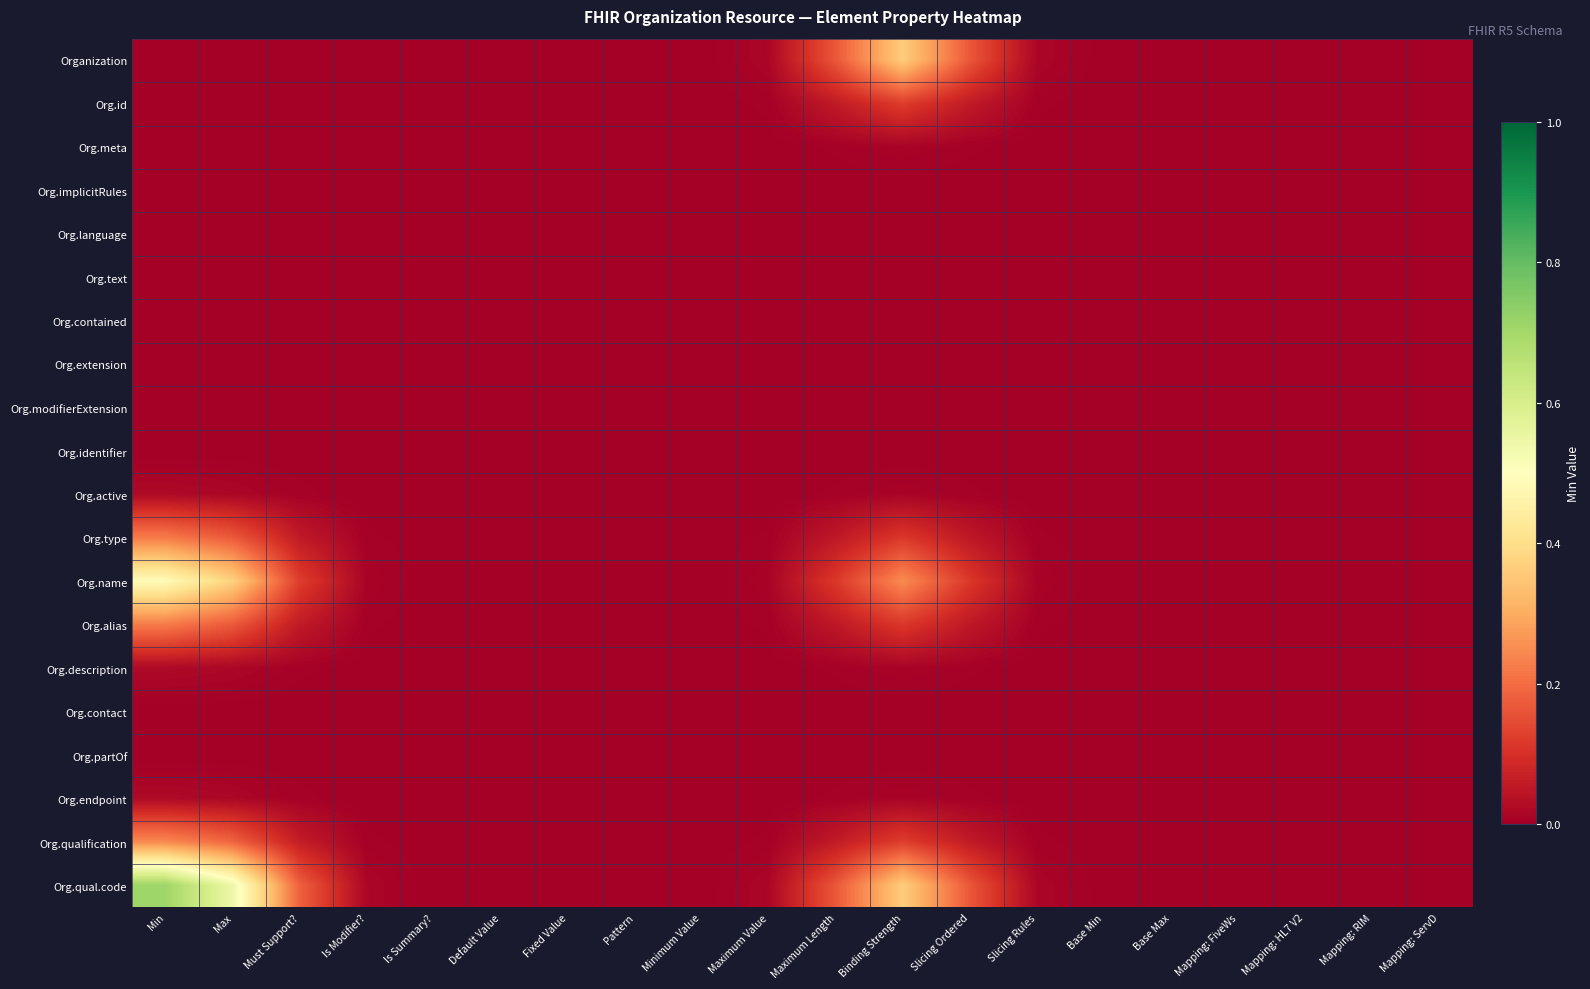

Reading left to right, transcribe all the data shown in this chart.

Organization: Min=0.0	Max=0.0	Must Support?=0.0	Is Modifier?=0.0	Is Summary?=0.0	Default Value=0.0	Fixed Value=0.0	Pattern=0.0	Minimum Value=0.0	Maximum Value=0.0	Maximum Length=0.2	Binding Strength=0.4	Slicing Ordered=0.2	Slicing Rules=0.0	Base Min=0.0	Base Max=0.0	Mapping: FiveWs=0.0	Mapping: HL7 V2=0.0	Mapping: RIM=0.0	Mapping: ServD=0.0
Org.id: Min=0.0	Max=0.0	Must Support?=0.0	Is Modifier?=0.0	Is Summary?=0.0	Default Value=0.0	Fixed Value=0.0	Pattern=0.0	Minimum Value=0.0	Maximum Value=0.0	Maximum Length=0.1	Binding Strength=0.1	Slicing Ordered=0.1	Slicing Rules=0.0	Base Min=0.0	Base Max=0.0	Mapping: FiveWs=0.0	Mapping: HL7 V2=0.0	Mapping: RIM=0.0	Mapping: ServD=0.0
Org.meta: Min=0.0	Max=0.0	Must Support?=0.0	Is Modifier?=0.0	Is Summary?=0.0	Default Value=0.0	Fixed Value=0.0	Pattern=0.0	Minimum Value=0.0	Maximum Value=0.0	Maximum Length=0.0	Binding Strength=0.0	Slicing Ordered=0.0	Slicing Rules=0.0	Base Min=0.0	Base Max=0.0	Mapping: FiveWs=0.0	Mapping: HL7 V2=0.0	Mapping: RIM=0.0	Mapping: ServD=0.0
Org.implicitRules: Min=0.0	Max=0.0	Must Support?=0.0	Is Modifier?=0.0	Is Summary?=0.0	Default Value=0.0	Fixed Value=0.0	Pattern=0.0	Minimum Value=0.0	Maximum Value=0.0	Maximum Length=0.0	Binding Strength=0.0	Slicing Ordered=0.0	Slicing Rules=0.0	Base Min=0.0	Base Max=0.0	Mapping: FiveWs=0.0	Mapping: HL7 V2=0.0	Mapping: RIM=0.0	Mapping: ServD=0.0
Org.language: Min=0.0	Max=0.0	Must Support?=0.0	Is Modifier?=0.0	Is Summary?=0.0	Default Value=0.0	Fixed Value=0.0	Pattern=0.0	Minimum Value=0.0	Maximum Value=0.0	Maximum Length=0.0	Binding Strength=0.0	Slicing Ordered=0.0	Slicing Rules=0.0	Base Min=0.0	Base Max=0.0	Mapping: FiveWs=0.0	Mapping: HL7 V2=0.0	Mapping: RIM=0.0	Mapping: ServD=0.0
Org.text: Min=0.0	Max=0.0	Must Support?=0.0	Is Modifier?=0.0	Is Summary?=0.0	Default Value=0.0	Fixed Value=0.0	Pattern=0.0	Minimum Value=0.0	Maximum Value=0.0	Maximum Length=0.0	Binding Strength=0.0	Slicing Ordered=0.0	Slicing Rules=0.0	Base Min=0.0	Base Max=0.0	Mapping: FiveWs=0.0	Mapping: HL7 V2=0.0	Mapping: RIM=0.0	Mapping: ServD=0.0
Org.contained: Min=0.0	Max=0.0	Must Support?=0.0	Is Modifier?=0.0	Is Summary?=0.0	Default Value=0.0	Fixed Value=0.0	Pattern=0.0	Minimum Value=0.0	Maximum Value=0.0	Maximum Length=0.0	Binding Strength=0.0	Slicing Ordered=0.0	Slicing Rules=0.0	Base Min=0.0	Base Max=0.0	Mapping: FiveWs=0.0	Mapping: HL7 V2=0.0	Mapping: RIM=0.0	Mapping: ServD=0.0
Org.extension: Min=0.0	Max=0.0	Must Support?=0.0	Is Modifier?=0.0	Is Summary?=0.0	Default Value=0.0	Fixed Value=0.0	Pattern=0.0	Minimum Value=0.0	Maximum Value=0.0	Maximum Length=0.0	Binding Strength=0.0	Slicing Ordered=0.0	Slicing Rules=0.0	Base Min=0.0	Base Max=0.0	Mapping: FiveWs=0.0	Mapping: HL7 V2=0.0	Mapping: RIM=0.0	Mapping: ServD=0.0
Org.modifierExtension: Min=0.0	Max=0.0	Must Support?=0.0	Is Modifier?=0.0	Is Summary?=0.0	Default Value=0.0	Fixed Value=0.0	Pattern=0.0	Minimum Value=0.0	Maximum Value=0.0	Maximum Length=0.0	Binding Strength=0.0	Slicing Ordered=0.0	Slicing Rules=0.0	Base Min=0.0	Base Max=0.0	Mapping: FiveWs=0.0	Mapping: HL7 V2=0.0	Mapping: RIM=0.0	Mapping: ServD=0.0
Org.identifier: Min=0.0	Max=0.0	Must Support?=0.0	Is Modifier?=0.0	Is Summary?=0.0	Default Value=0.0	Fixed Value=0.0	Pattern=0.0	Minimum Value=0.0	Maximum Value=0.0	Maximum Length=0.0	Binding Strength=0.0	Slicing Ordered=0.0	Slicing Rules=0.0	Base Min=0.0	Base Max=0.0	Mapping: FiveWs=0.0	Mapping: HL7 V2=0.0	Mapping: RIM=0.0	Mapping: ServD=0.0
Org.active: Min=0.0	Max=0.0	Must Support?=0.0	Is Modifier?=0.0	Is Summary?=0.0	Default Value=0.0	Fixed Value=0.0	Pattern=0.0	Minimum Value=0.0	Maximum Value=0.0	Maximum Length=0.0	Binding Strength=0.0	Slicing Ordered=0.0	Slicing Rules=0.0	Base Min=0.0	Base Max=0.0	Mapping: FiveWs=0.0	Mapping: HL7 V2=0.0	Mapping: RIM=0.0	Mapping: ServD=0.0
Org.type: Min=0.2	Max=0.2	Must Support?=0.1	Is Modifier?=0.0	Is Summary?=0.0	Default Value=0.0	Fixed Value=0.0	Pattern=0.0	Minimum Value=0.0	Maximum Value=0.0	Maximum Length=0.1	Binding Strength=0.1	Slicing Ordered=0.1	Slicing Rules=0.0	Base Min=0.0	Base Max=0.0	Mapping: FiveWs=0.0	Mapping: HL7 V2=0.0	Mapping: RIM=0.0	Mapping: ServD=0.0
Org.name: Min=0.5	Max=0.4	Must Support?=0.1	Is Modifier?=0.0	Is Summary?=0.0	Default Value=0.0	Fixed Value=0.0	Pattern=0.0	Minimum Value=0.0	Maximum Value=0.0	Maximum Length=0.1	Binding Strength=0.2	Slicing Ordered=0.1	Slicing Rules=0.0	Base Min=0.0	Base Max=0.0	Mapping: FiveWs=0.0	Mapping: HL7 V2=0.0	Mapping: RIM=0.0	Mapping: ServD=0.0
Org.alias: Min=0.2	Max=0.2	Must Support?=0.1	Is Modifier?=0.0	Is Summary?=0.0	Default Value=0.0	Fixed Value=0.0	Pattern=0.0	Minimum Value=0.0	Maximum Value=0.0	Maximum Length=0.1	Binding Strength=0.1	Slicing Ordered=0.1	Slicing Rules=0.0	Base Min=0.0	Base Max=0.0	Mapping: FiveWs=0.0	Mapping: HL7 V2=0.0	Mapping: RIM=0.0	Mapping: ServD=0.0
Org.description: Min=0.0	Max=0.0	Must Support?=0.0	Is Modifier?=0.0	Is Summary?=0.0	Default Value=0.0	Fixed Value=0.0	Pattern=0.0	Minimum Value=0.0	Maximum Value=0.0	Maximum Length=0.0	Binding Strength=0.0	Slicing Ordered=0.0	Slicing Rules=0.0	Base Min=0.0	Base Max=0.0	Mapping: FiveWs=0.0	Mapping: HL7 V2=0.0	Mapping: RIM=0.0	Mapping: ServD=0.0
Org.contact: Min=0.0	Max=0.0	Must Support?=0.0	Is Modifier?=0.0	Is Summary?=0.0	Default Value=0.0	Fixed Value=0.0	Pattern=0.0	Minimum Value=0.0	Maximum Value=0.0	Maximum Length=0.0	Binding Strength=0.0	Slicing Ordered=0.0	Slicing Rules=0.0	Base Min=0.0	Base Max=0.0	Mapping: FiveWs=0.0	Mapping: HL7 V2=0.0	Mapping: RIM=0.0	Mapping: ServD=0.0
Org.partOf: Min=0.0	Max=0.0	Must Support?=0.0	Is Modifier?=0.0	Is Summary?=0.0	Default Value=0.0	Fixed Value=0.0	Pattern=0.0	Minimum Value=0.0	Maximum Value=0.0	Maximum Length=0.0	Binding Strength=0.0	Slicing Ordered=0.0	Slicing Rules=0.0	Base Min=0.0	Base Max=0.0	Mapping: FiveWs=0.0	Mapping: HL7 V2=0.0	Mapping: RIM=0.0	Mapping: ServD=0.0
Org.endpoint: Min=0.0	Max=0.0	Must Support?=0.0	Is Modifier?=0.0	Is Summary?=0.0	Default Value=0.0	Fixed Value=0.0	Pattern=0.0	Minimum Value=0.0	Maximum Value=0.0	Maximum Length=0.0	Binding Strength=0.0	Slicing Ordered=0.0	Slicing Rules=0.0	Base Min=0.0	Base Max=0.0	Mapping: FiveWs=0.0	Mapping: HL7 V2=0.0	Mapping: RIM=0.0	Mapping: ServD=0.0
Org.qualification: Min=0.2	Max=0.2	Must Support?=0.1	Is Modifier?=0.0	Is Summary?=0.0	Default Value=0.0	Fixed Value=0.0	Pattern=0.0	Minimum Value=0.0	Maximum Value=0.0	Maximum Length=0.1	Binding Strength=0.1	Slicing Ordered=0.1	Slicing Rules=0.0	Base Min=0.0	Base Max=0.0	Mapping: FiveWs=0.0	Mapping: HL7 V2=0.0	Mapping: RIM=0.0	Mapping: ServD=0.0
Org.qual.code: Min=0.7	Max=0.5	Must Support?=0.2	Is Modifier?=0.0	Is Summary?=0.0	Default Value=0.0	Fixed Value=0.0	Pattern=0.0	Minimum Value=0.0	Maximum Value=0.0	Maximum Length=0.2	Binding Strength=0.4	Slicing Ordered=0.2	Slicing Rules=0.0	Base Min=0.0	Base Max=0.0	Mapping: FiveWs=0.0	Mapping: HL7 V2=0.0	Mapping: RIM=0.0	Mapping: ServD=0.0